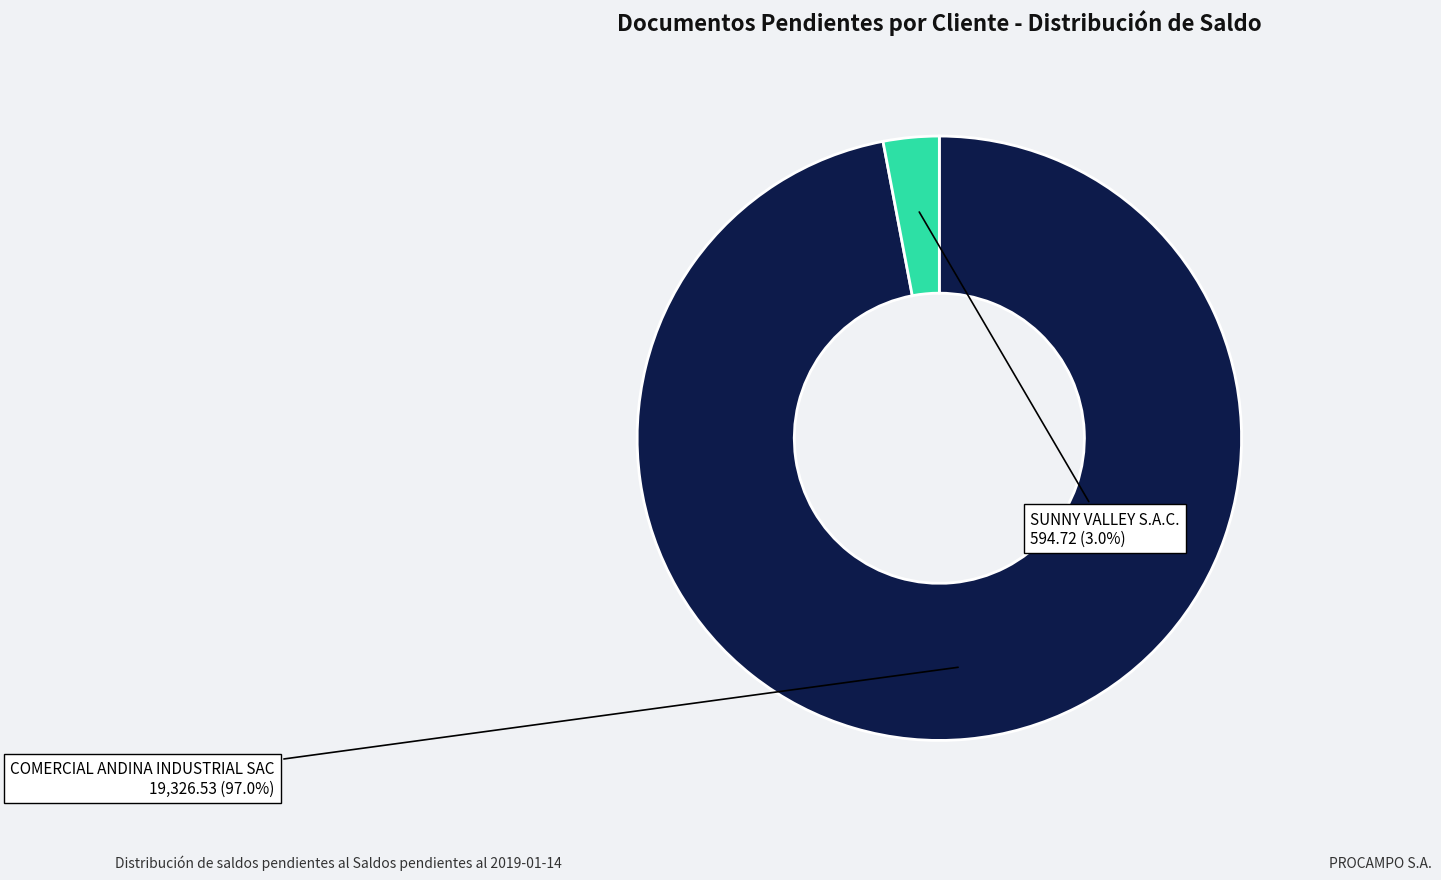

Which category has the biggest portion of the pie?

COMERCIAL ANDINA INDUSTRIAL SAC